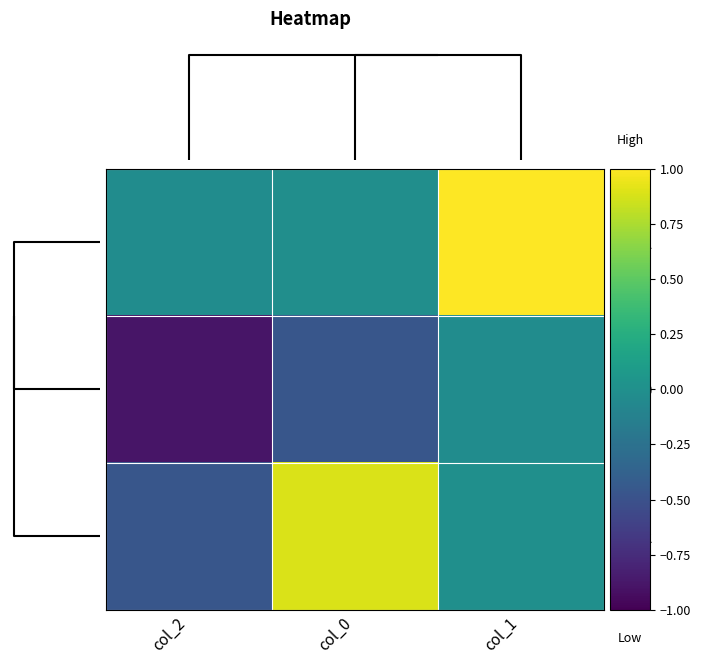

Count the number of data series in this chart.

3